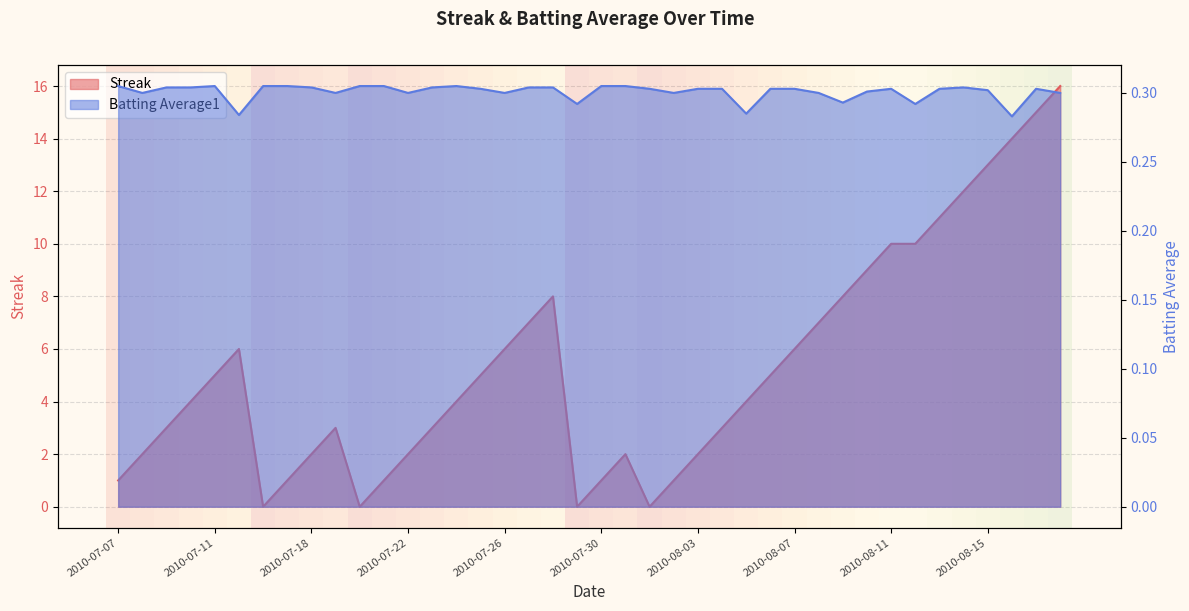

Which series has the widest spread of values?

Streak